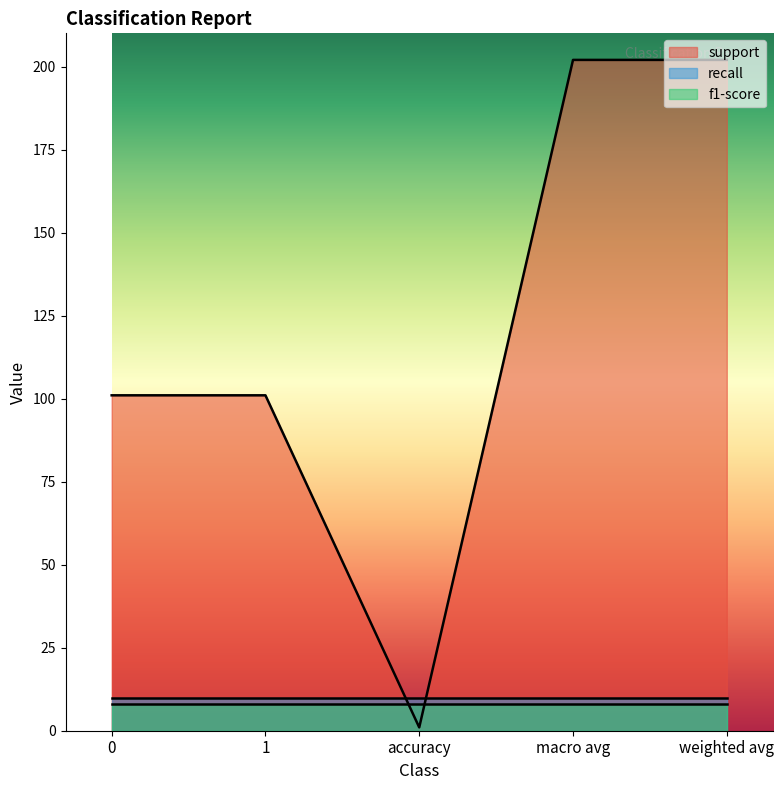

True or false: f1-score and recall intersect in this chart.

False